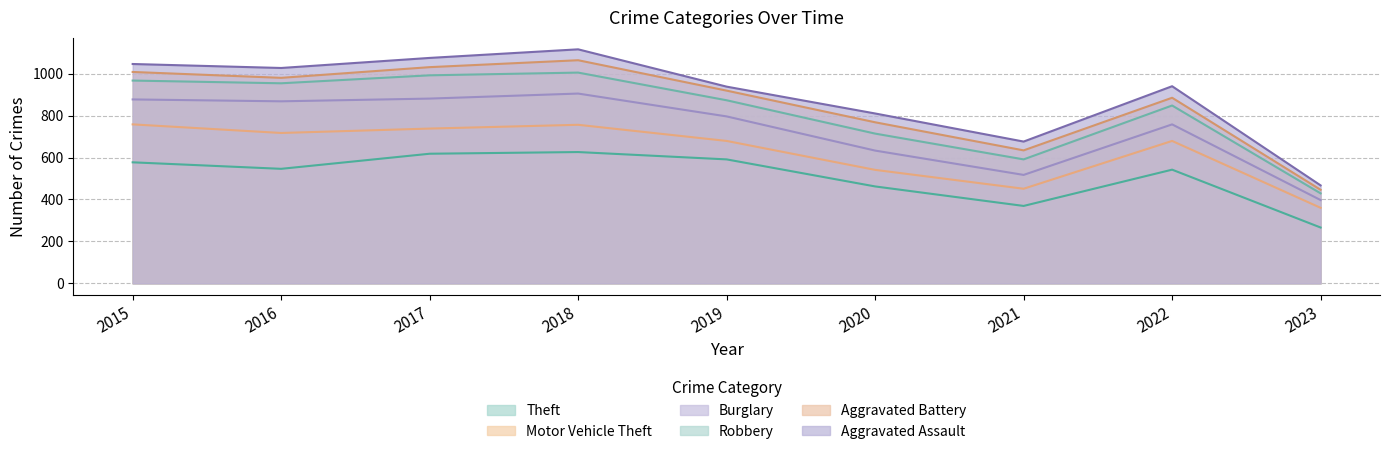

How many lines are shown in the chart?

6